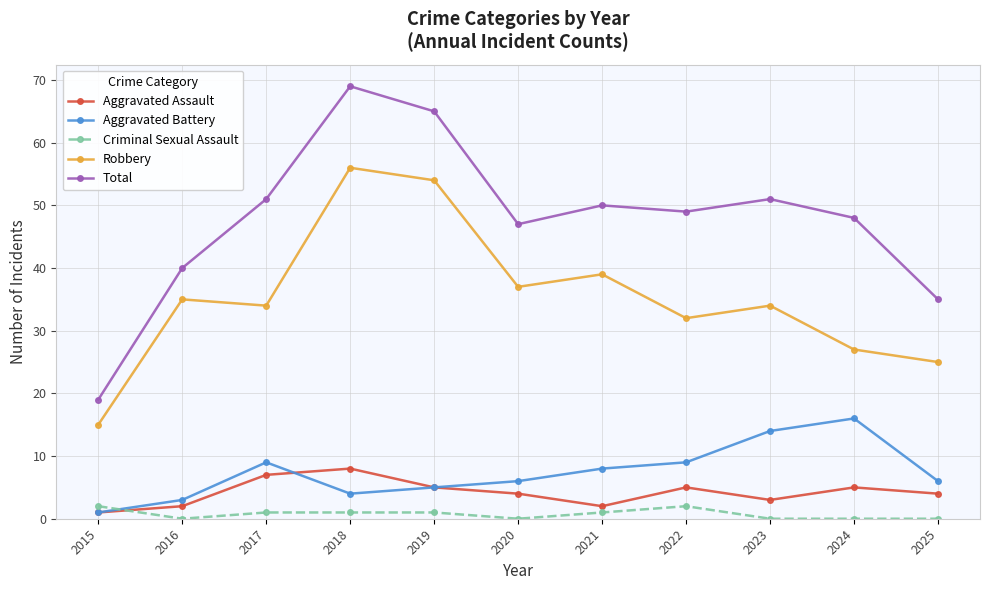

What is the average value of the Aggravated Assault series?

4